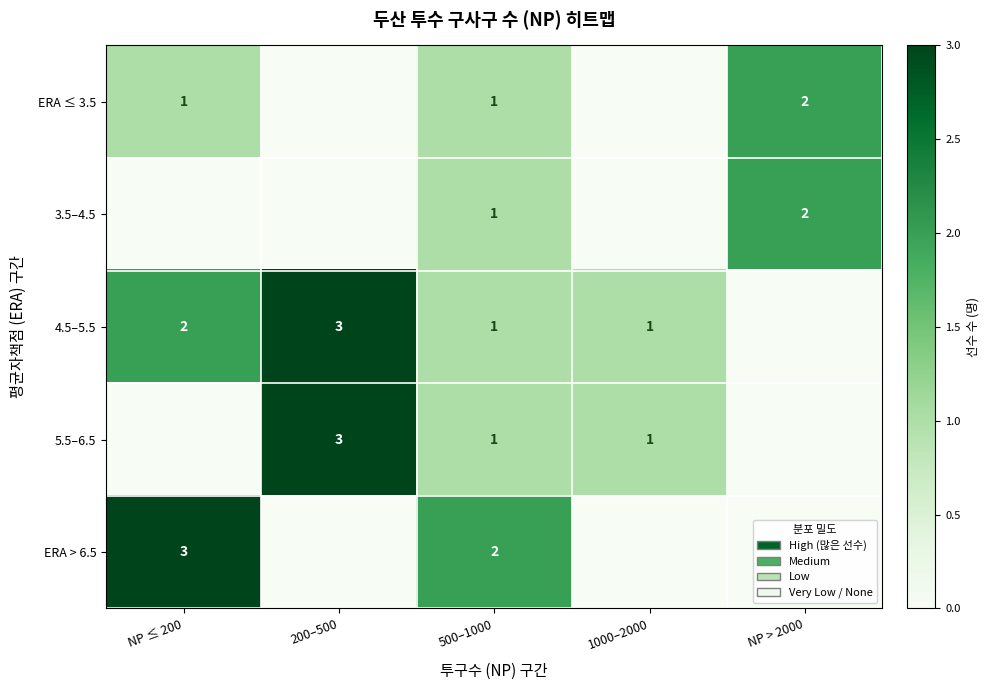

What is the sum of the 4.5–5.5 values at 200–500 and 500–1000?

4